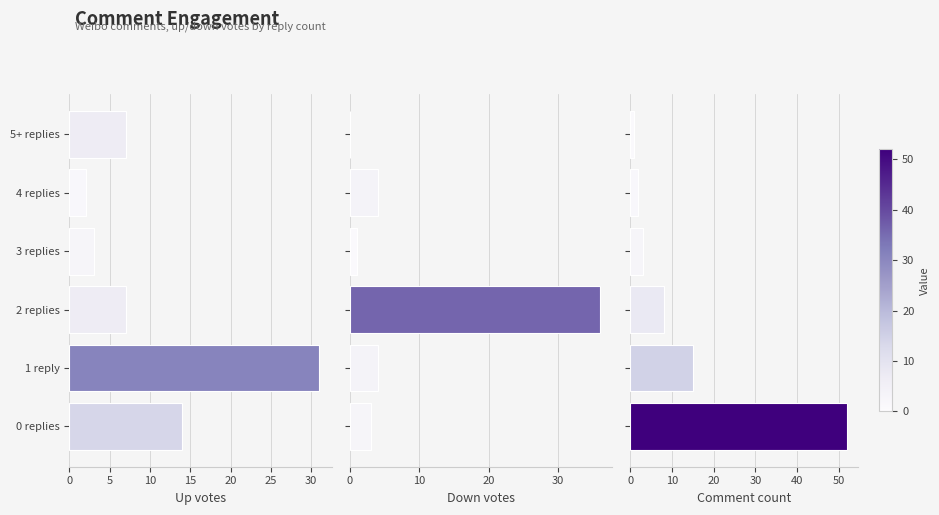

What is the value of the Down votes bar at the 4th from the left?

1